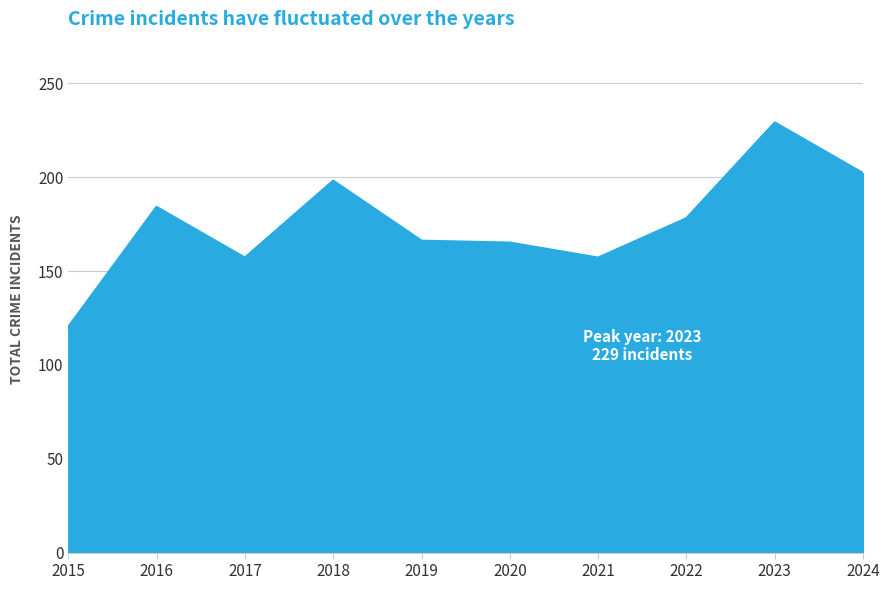

What is the greatest value displayed?

229